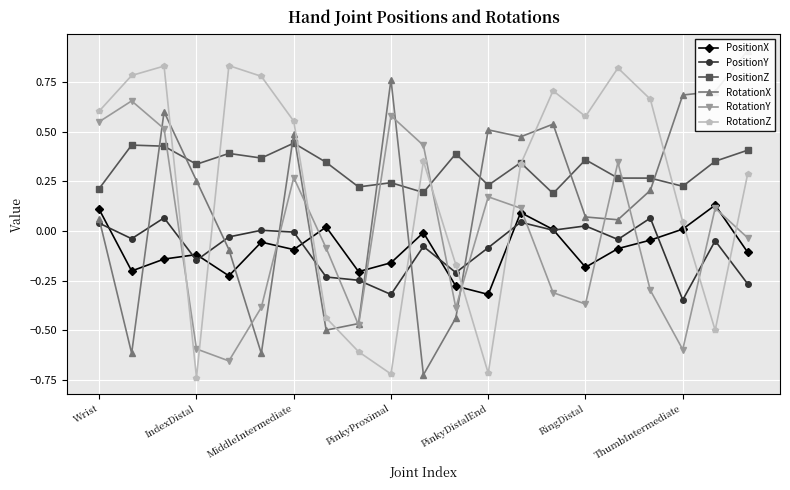

At which label does RotationY first exceed 0?

Wrist